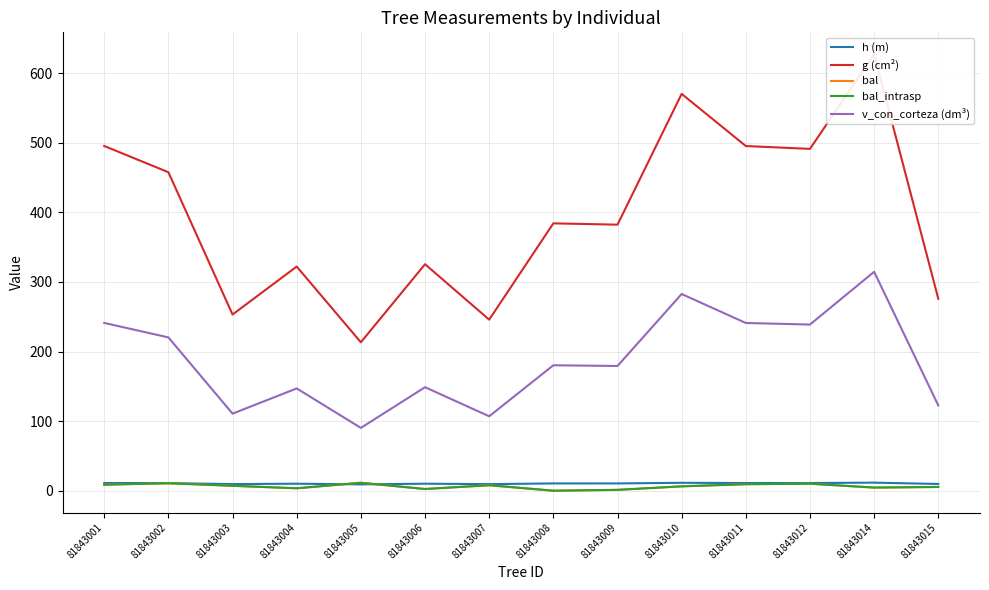

Where does the bal_intrasp series first go above 7?

81843001